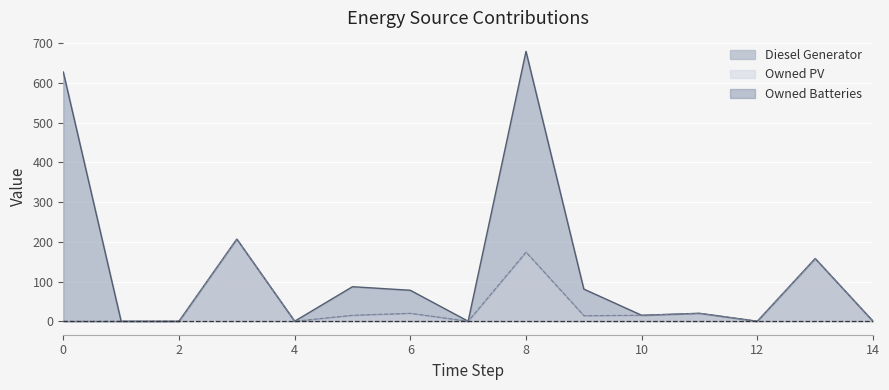

What is the value of the Diesel Generator point at the 12th from the left?

20